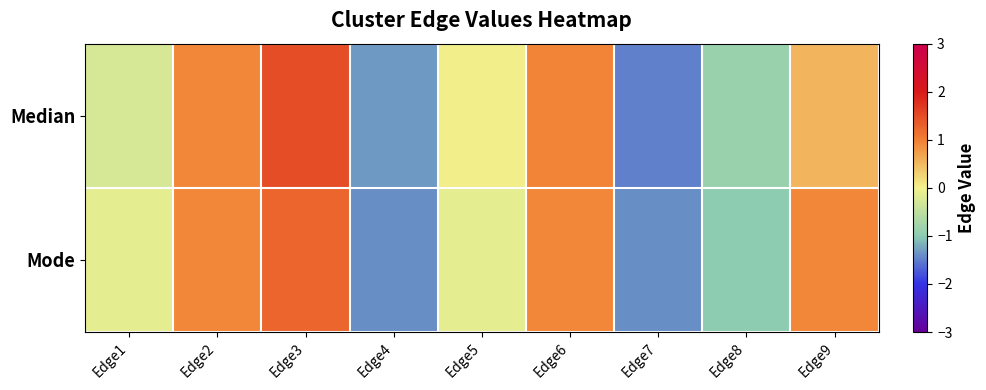

Which label corresponds to the largest value in the chart?

Edge3